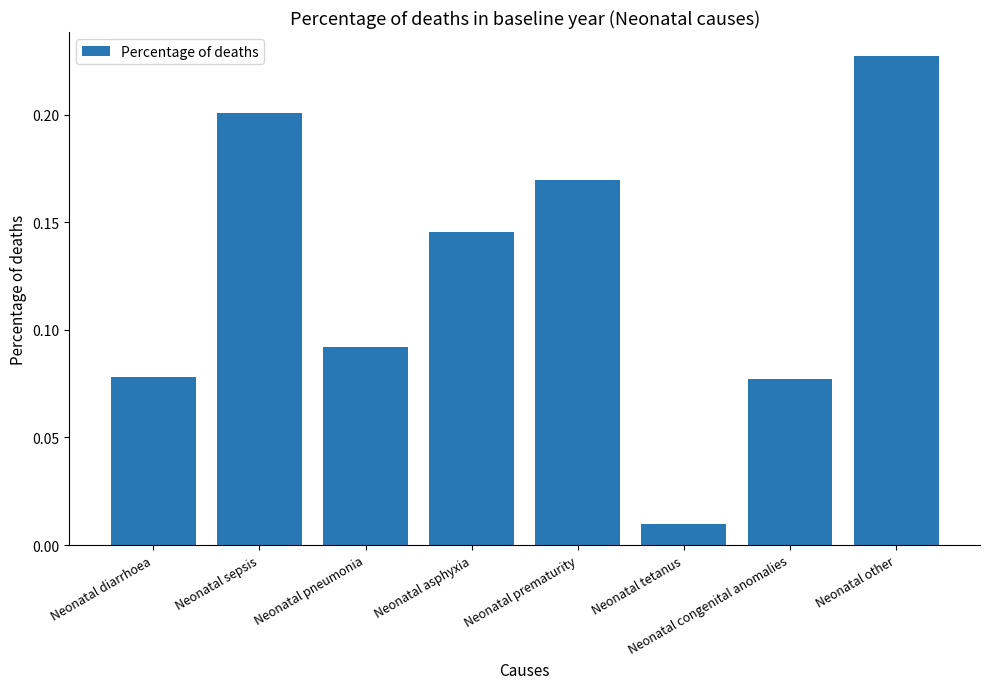

Which label corresponds to the largest value in the chart?

Neonatal other